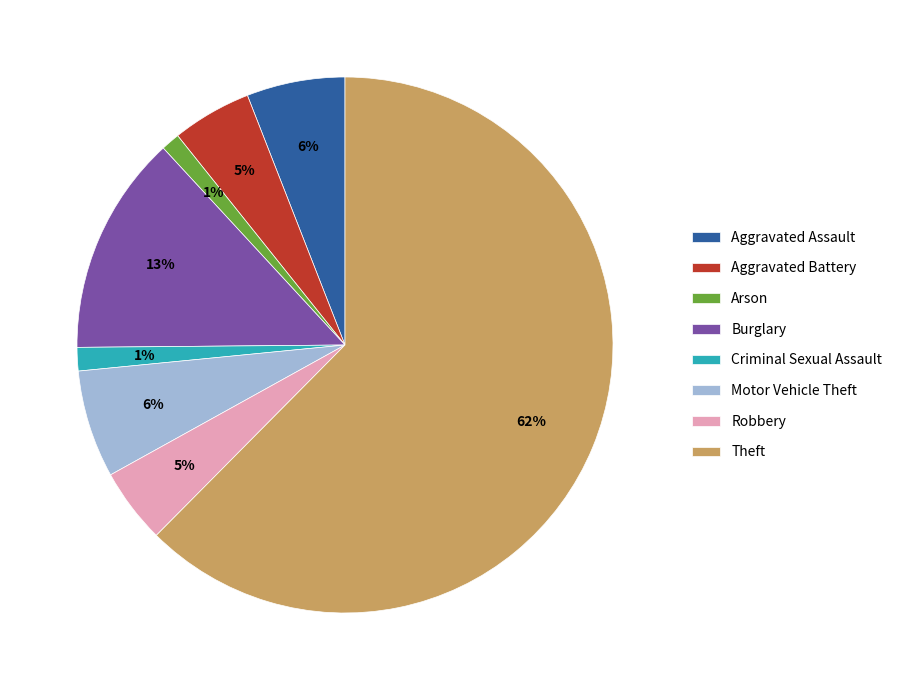

To the nearest percent, what is the average slice percentage?

12%